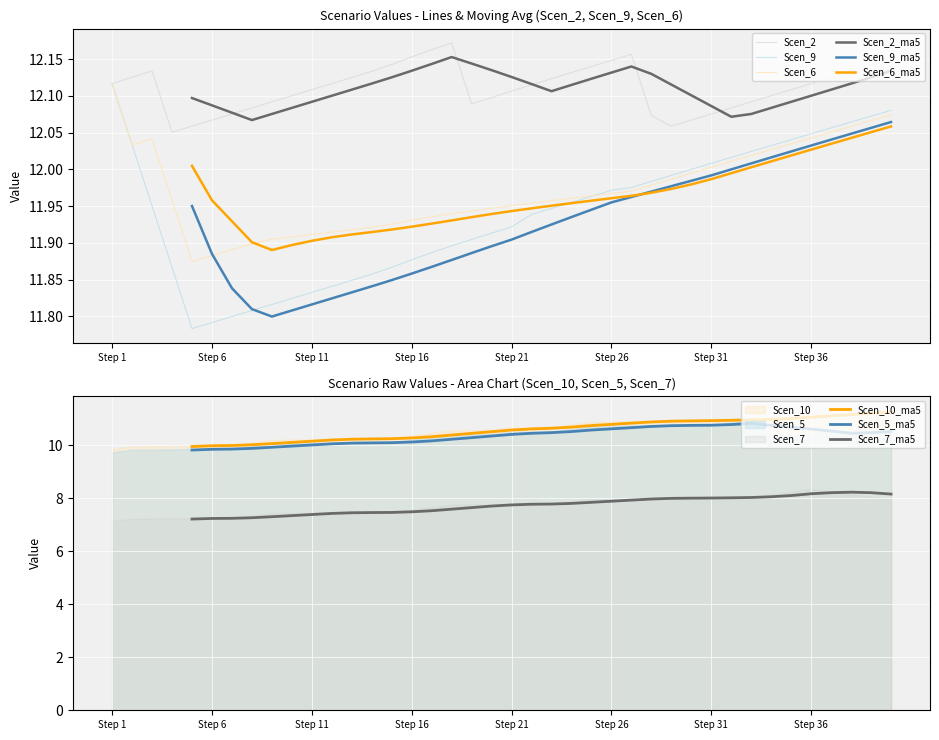

What is the difference between the highest and lowest values at 32?

0.1